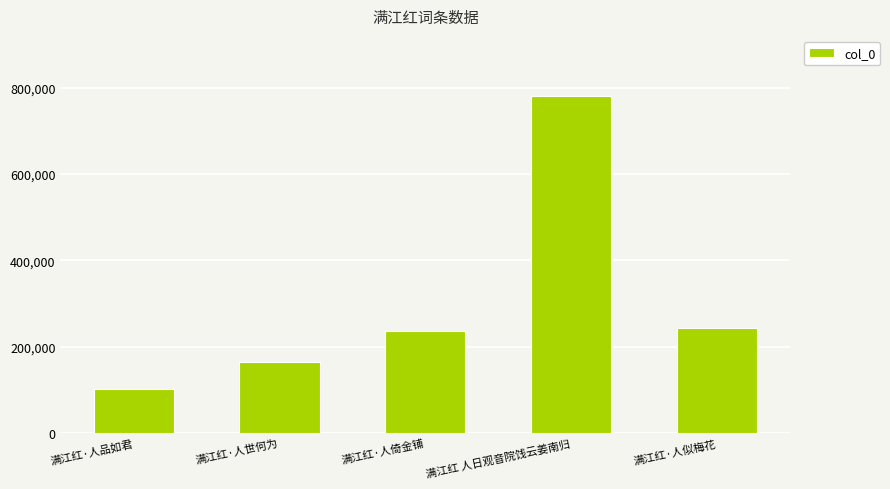

What is the change in value from 满江红·人品如君 to 满江红·人世何为?

+63871